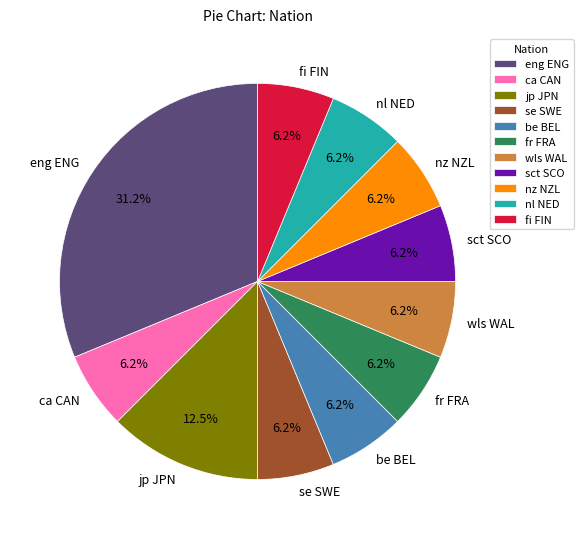

Do ca CAN and se SWE together represent more than half of the pie?

No